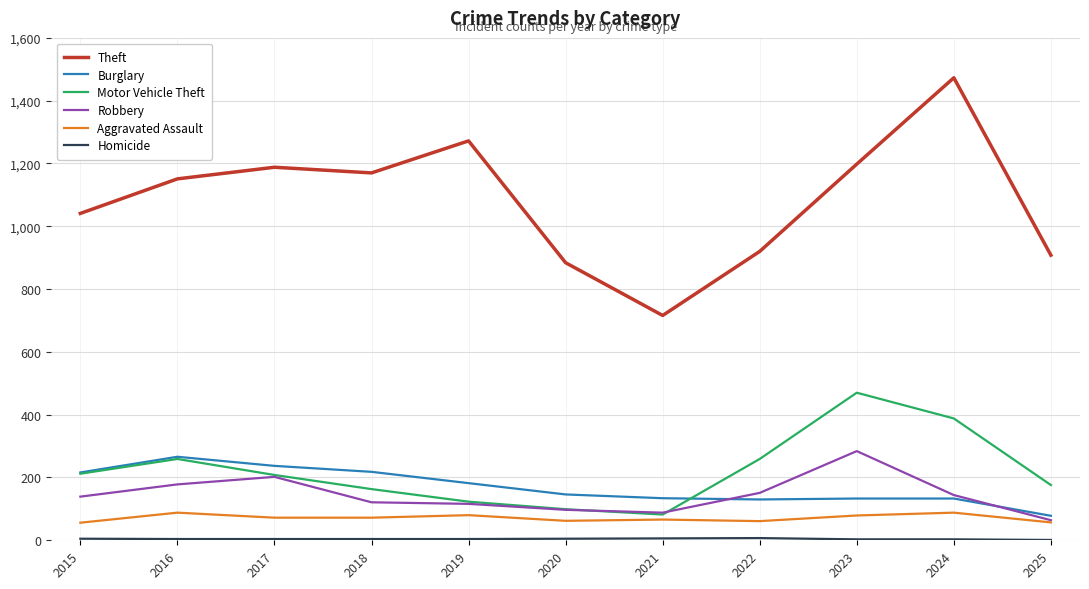

Is the value of Motor Vehicle Theft at 2022 greater than the value of Robbery at 2025?

Yes